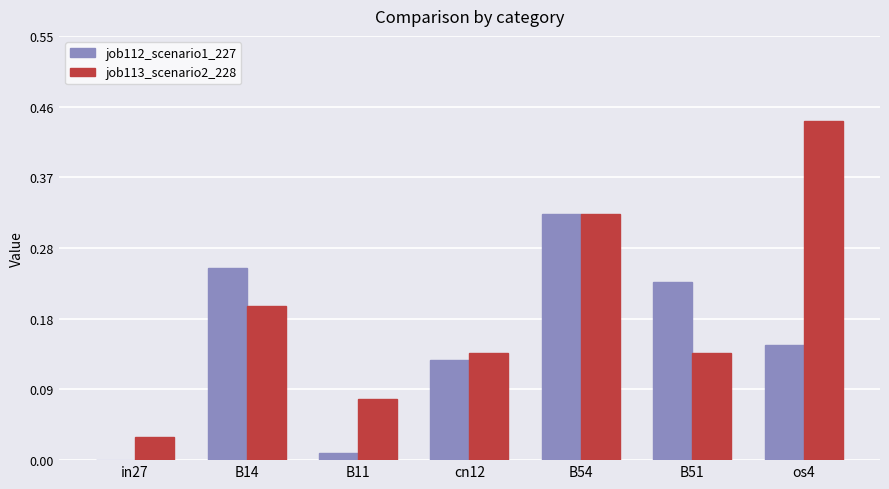

Which label corresponds to the largest value in the chart?

os4